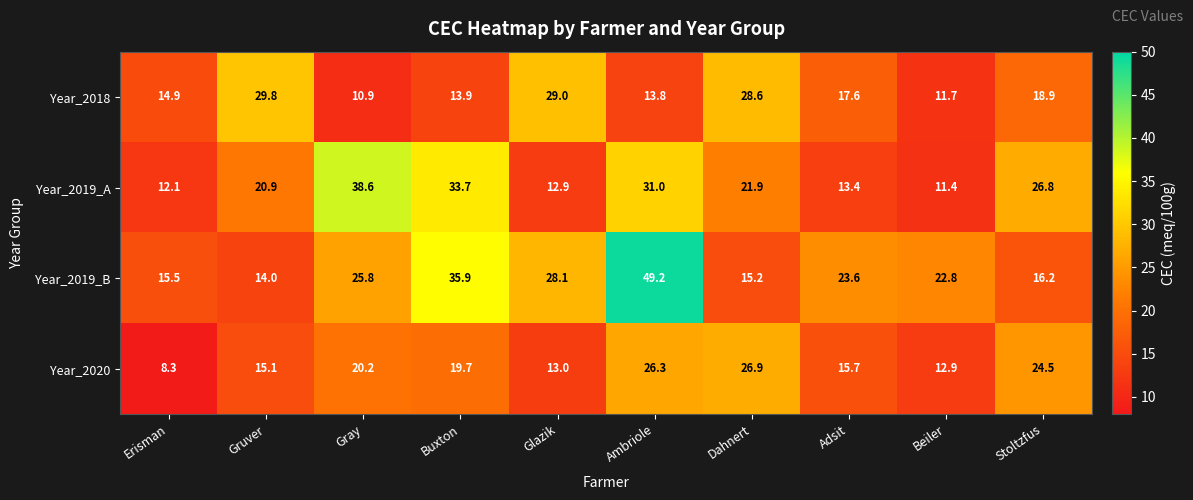

At which category is the sum across all series the highest?

Ambriole